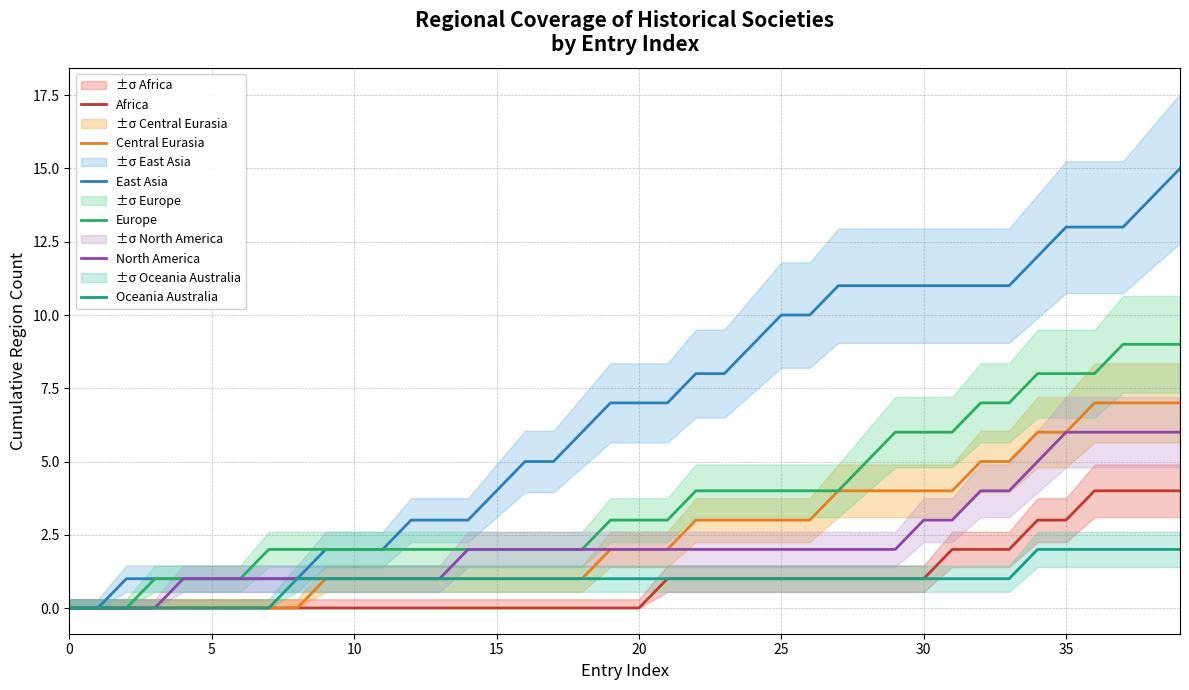

What are all the series names shown in the legend?

Africa, Central Eurasia, East Asia, Europe, North America, Oceania Australia